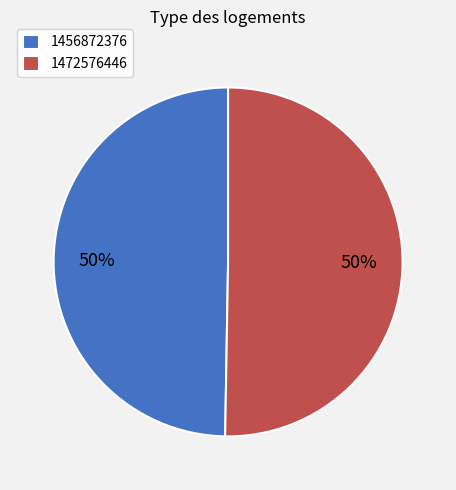

True or false: 1456872376 accounts for 7% of the total.

False